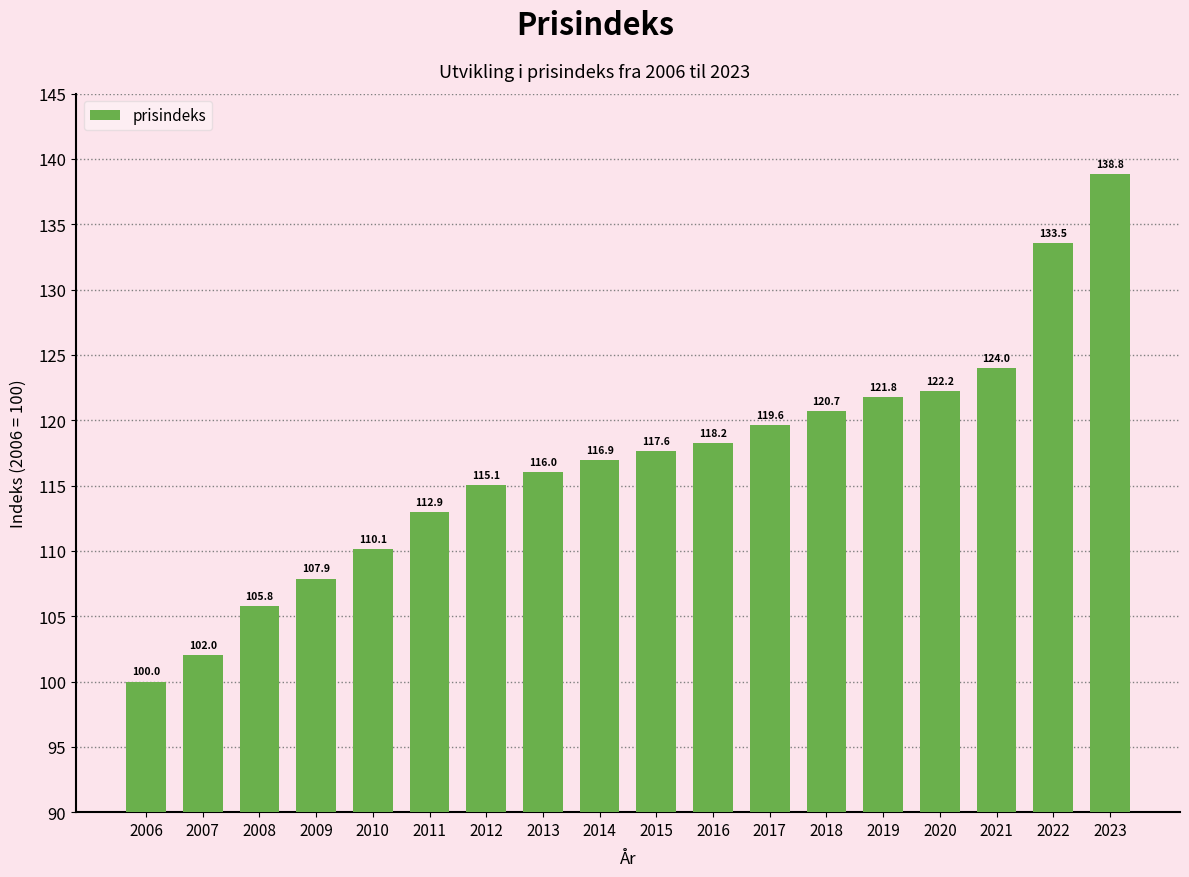

Reading left to right, list all the values displayed in this chart.

2006=100.0	2007=102.0	2008=105.8	2009=107.9	2010=110.1	2011=112.9	2012=115.1	2013=116.0	2014=116.9	2015=117.6	2016=118.2	2017=119.6	2018=120.7	2019=121.8	2020=122.2	2021=124.0	2022=133.5	2023=138.8